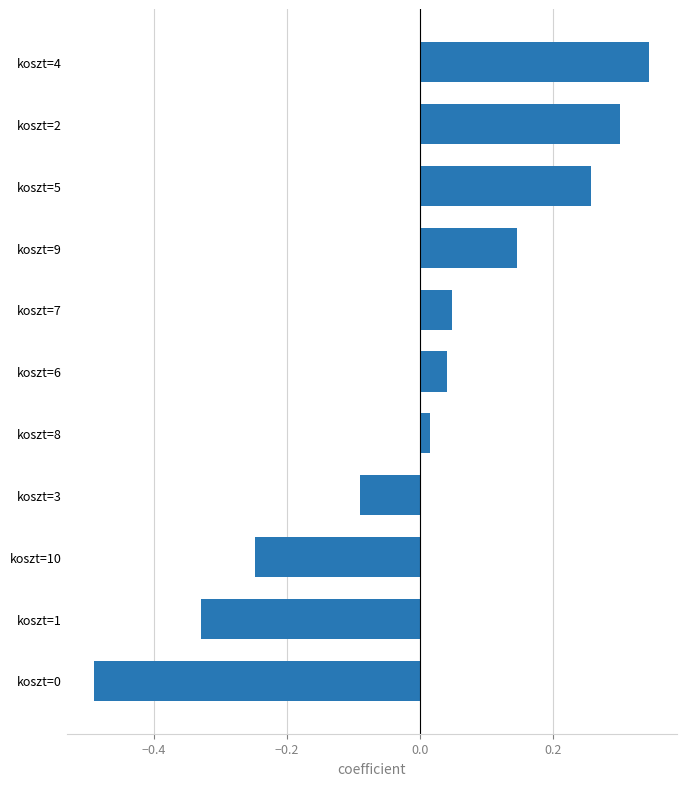

True or false: the data shows -0.1 at koszt=10.

False